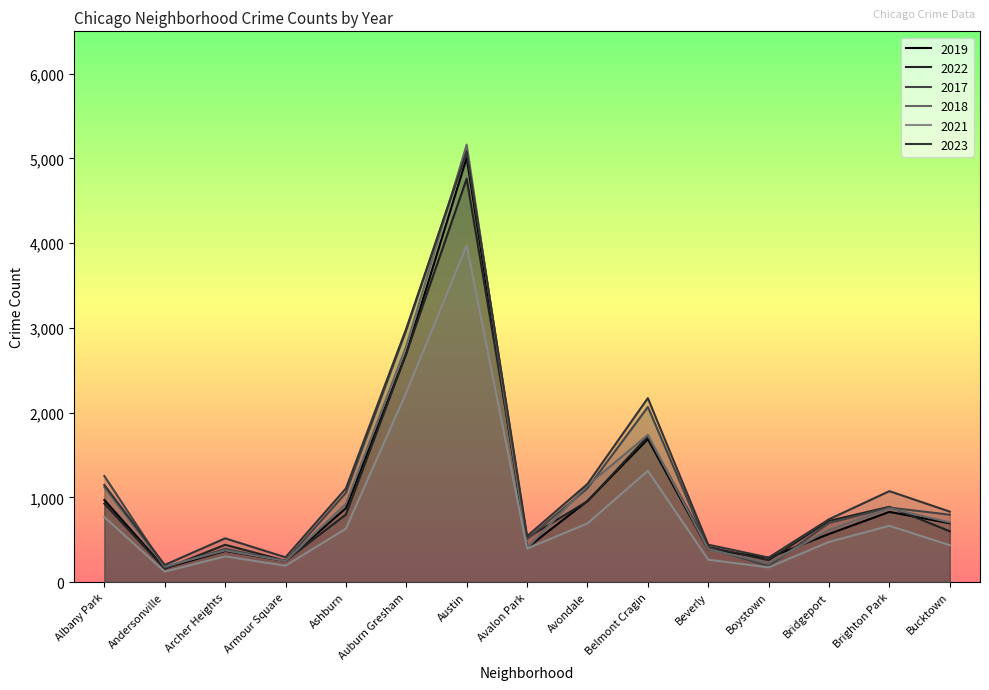

Does the chart display data point markers on the line(s)?

No